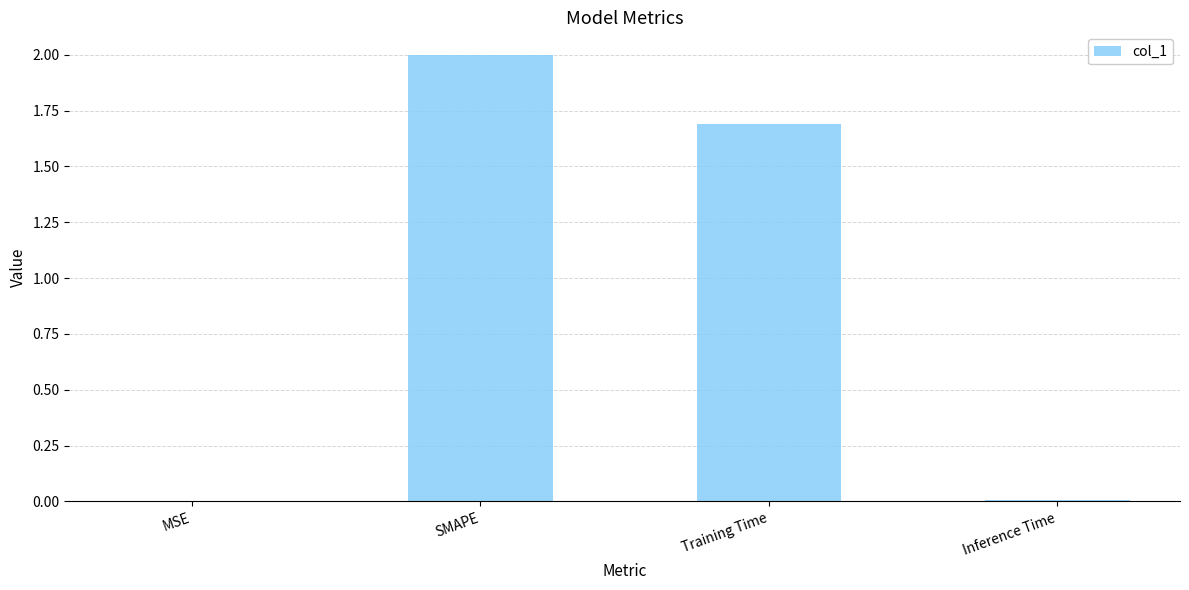

Between SMAPE and Training Time, which is larger?

SMAPE